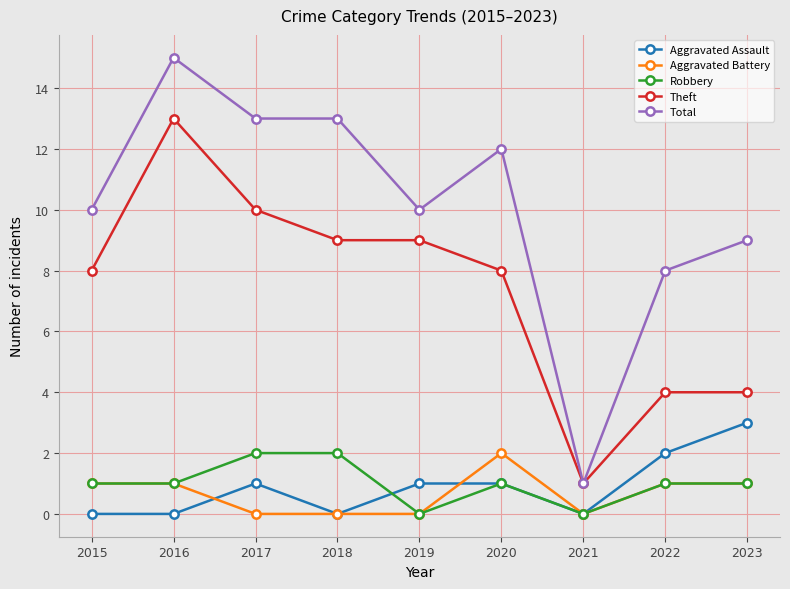

Reading left to right, transcribe all the data shown in this chart.

Aggravated Assault: 2015=0	2016=0	2017=1	2018=0	2019=1	2020=1	2021=0	2022=2	2023=3
Aggravated Battery: 2015=1	2016=1	2017=0	2018=0	2019=0	2020=2	2021=0	2022=1	2023=1
Robbery: 2015=1	2016=1	2017=2	2018=2	2019=0	2020=1	2021=0	2022=1	2023=1
Theft: 2015=8	2016=13	2017=10	2018=9	2019=9	2020=8	2021=1	2022=4	2023=4
Total: 2015=10	2016=15	2017=13	2018=13	2019=10	2020=12	2021=1	2022=8	2023=9